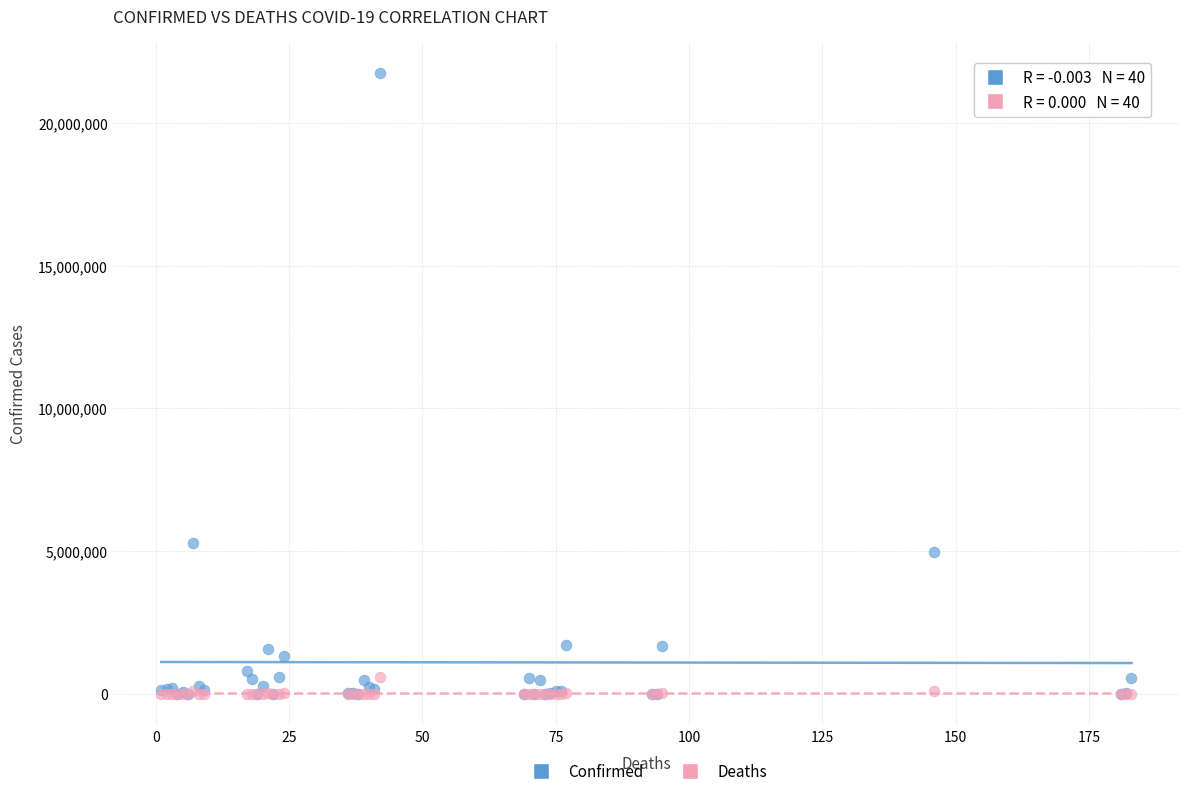

In the Confirmed series, what Y value is closest to 10875800?

5283000